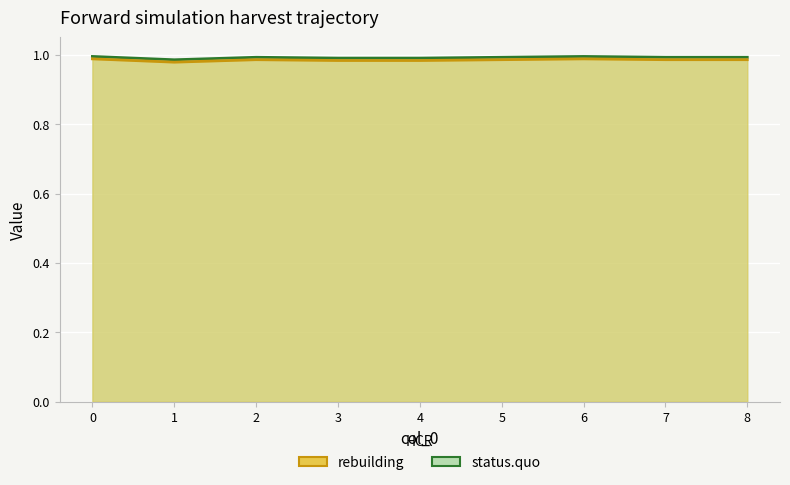

The chart shows a value of 1.0 at 3. True or false?

True